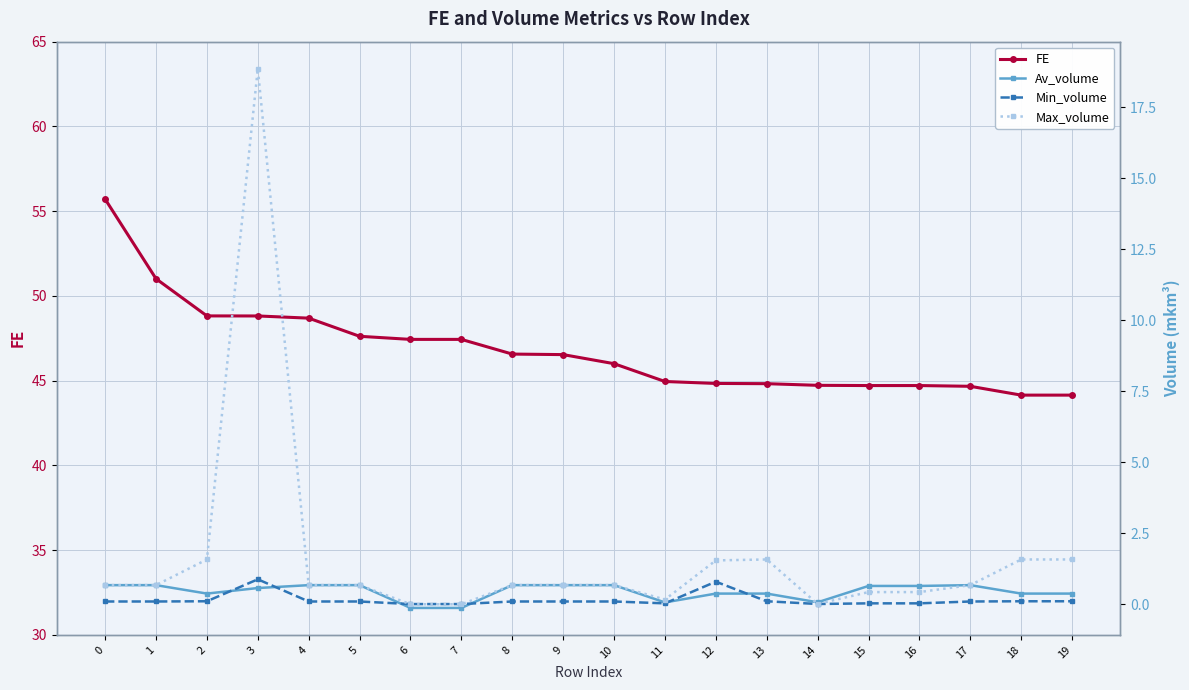

What is the difference between the maximum and minimum values in the Min_volume series?

0.9